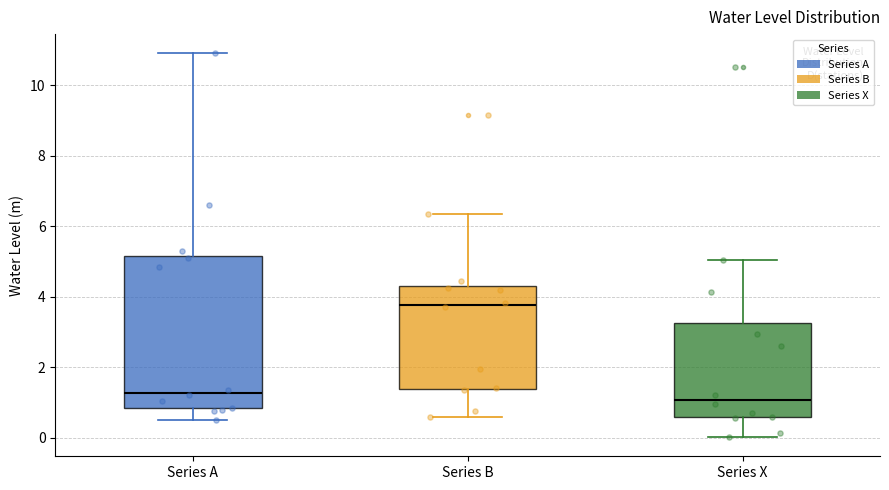

Where does the lower whisker of the box for Series X end on the y-axis? The values are not printed on the chart, so give them approximately, as read against the axis.

0.0